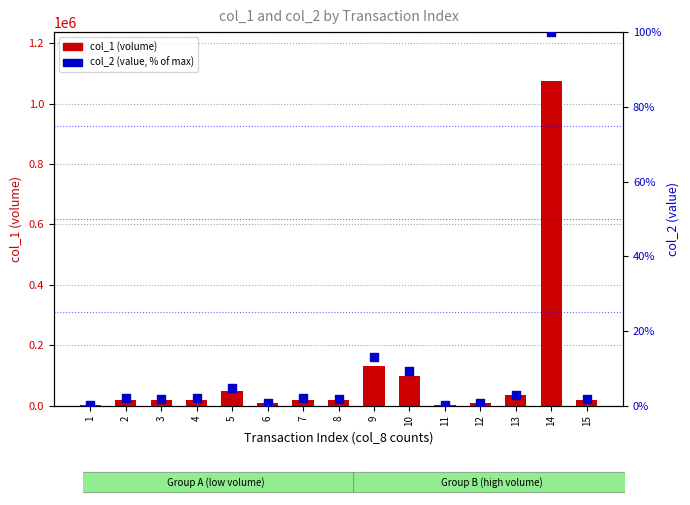

Is the value of col_2 (value, % of max) at 11 greater than the value of col_1 (volume) at 14?

No